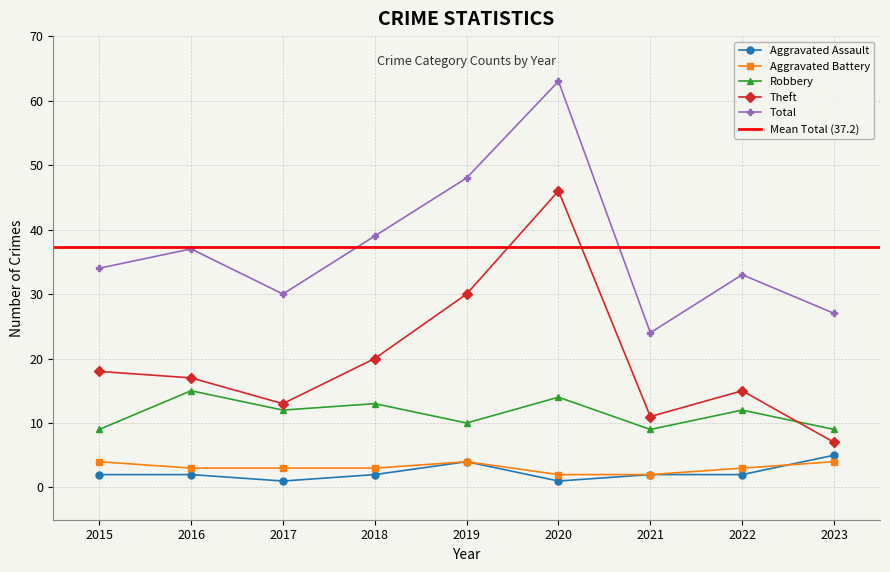

What is the sum of the Aggravated Battery values at 2018 and 2020?

5